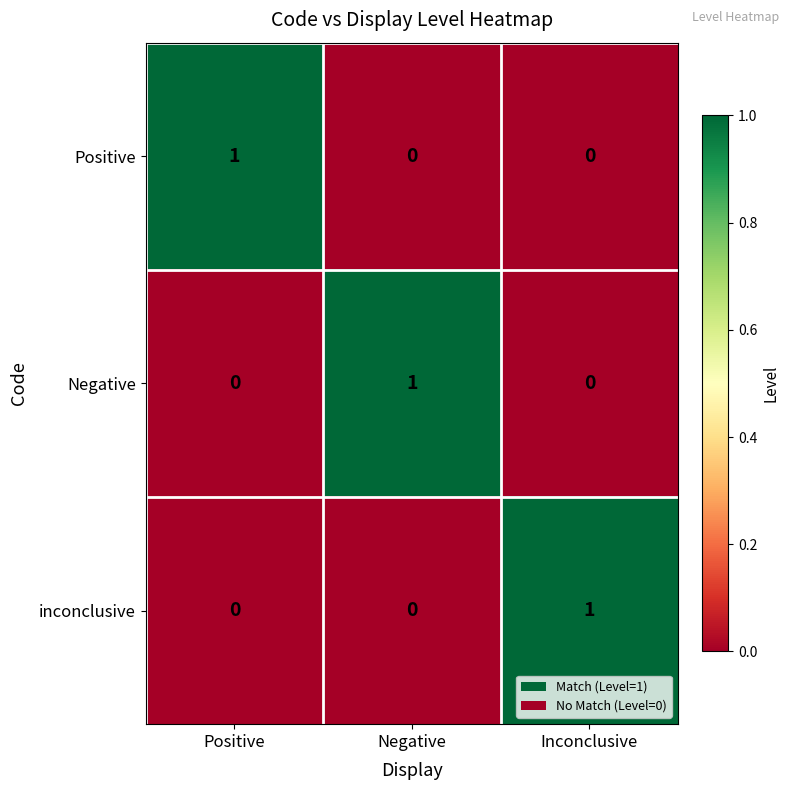

How many series are shown in this chart?

3